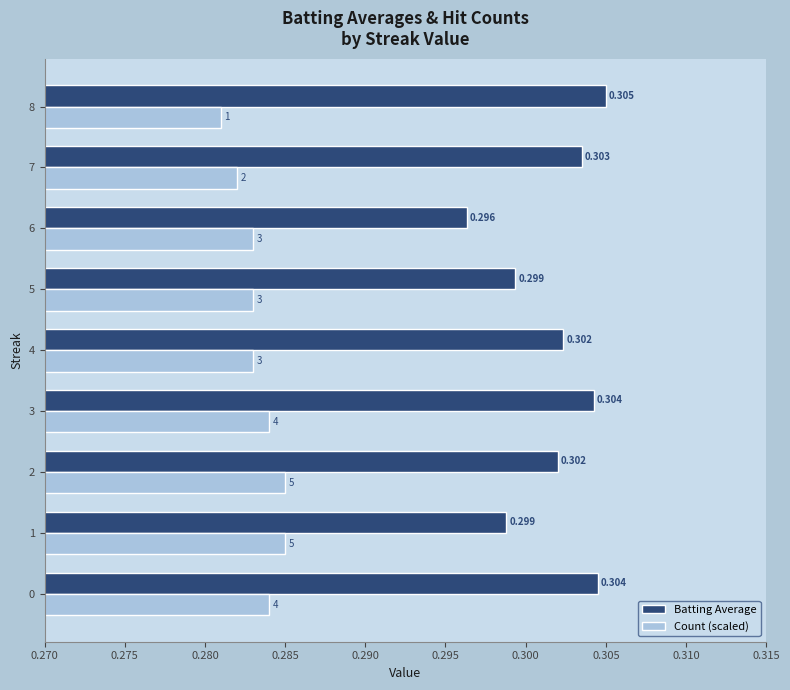

List the series in order of their peak value, highest first.

Batting Average, Count (scaled)